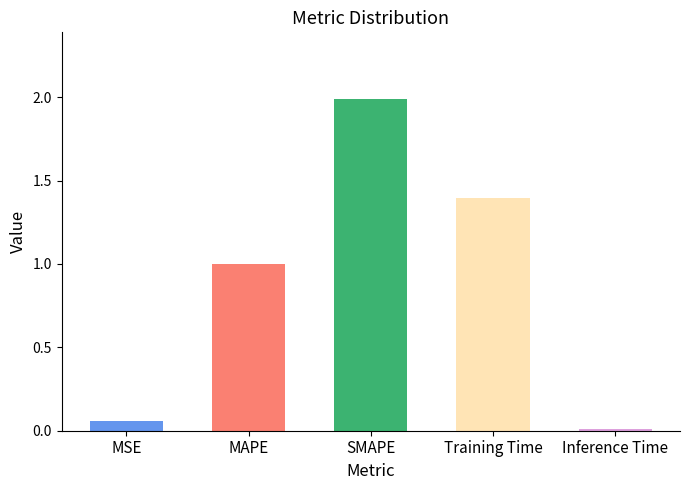

What is the difference between the second highest and minimum values?

1.4